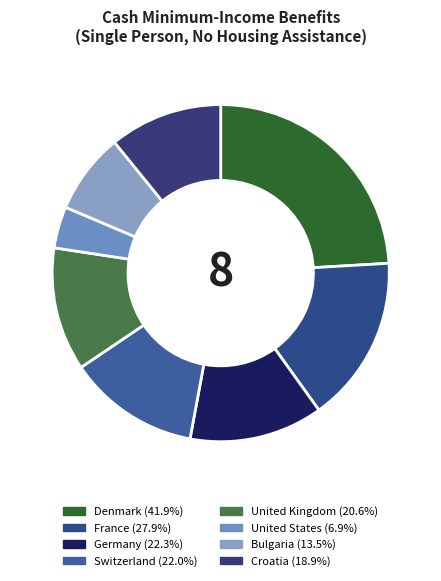

Which slice is the largest?

Denmark